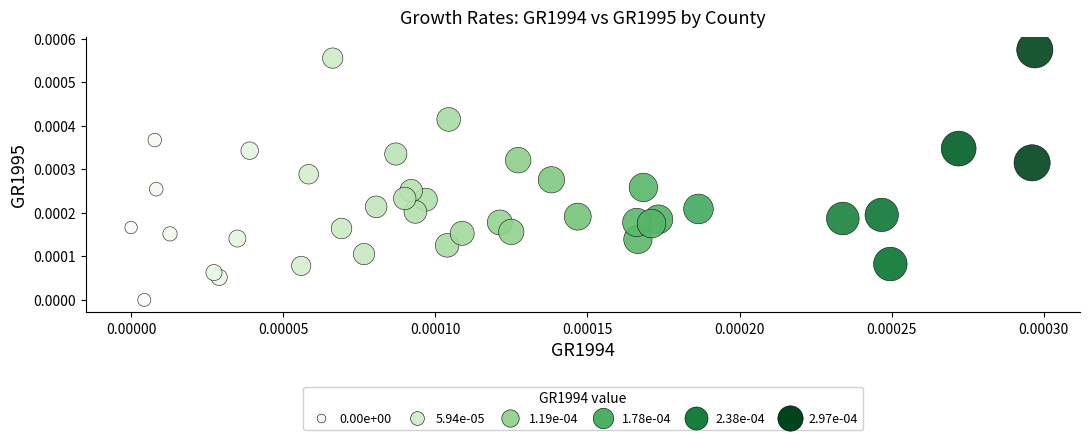

How many data points are displayed?

40